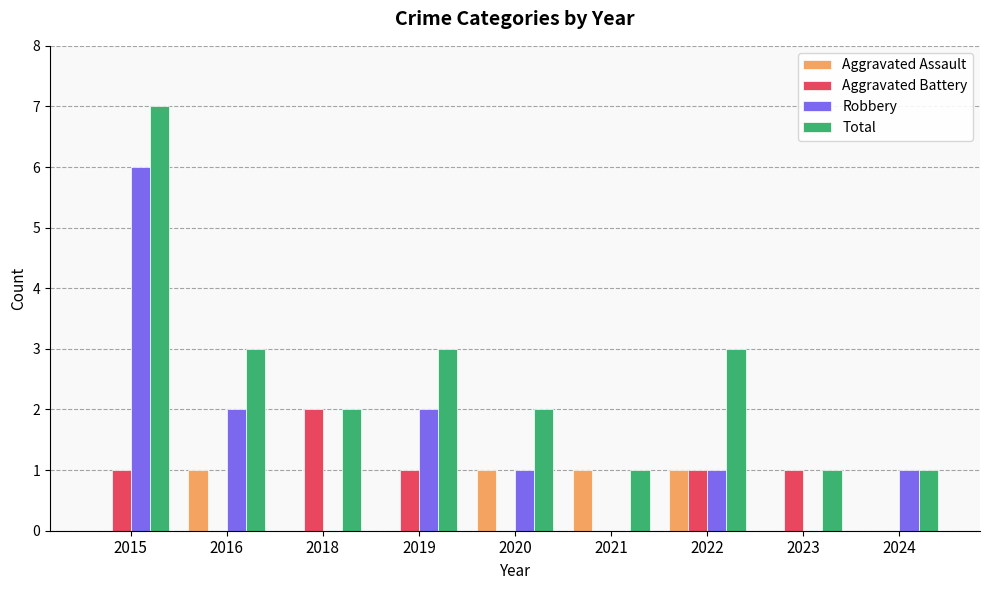

What is the total value across all series at 2024?

2